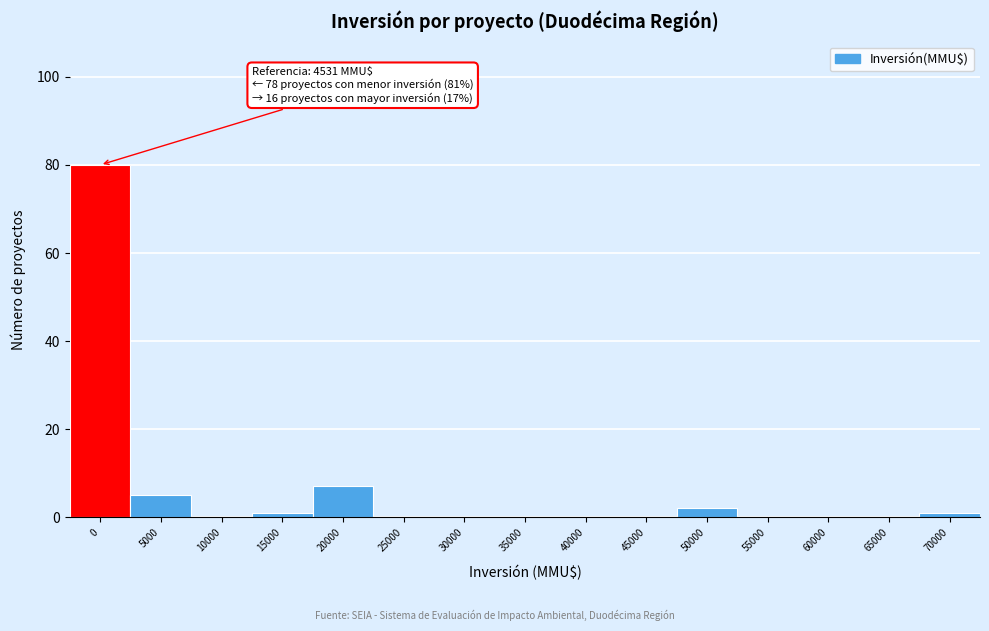

Reading right to left, extract all data points from this chart.

70000=1	65000=0	60000=0	55000=0	50000=2	45000=0	40000=0	35000=0	30000=0	25000=0	20000=7	15000=1	10000=0	5000=5	0=80